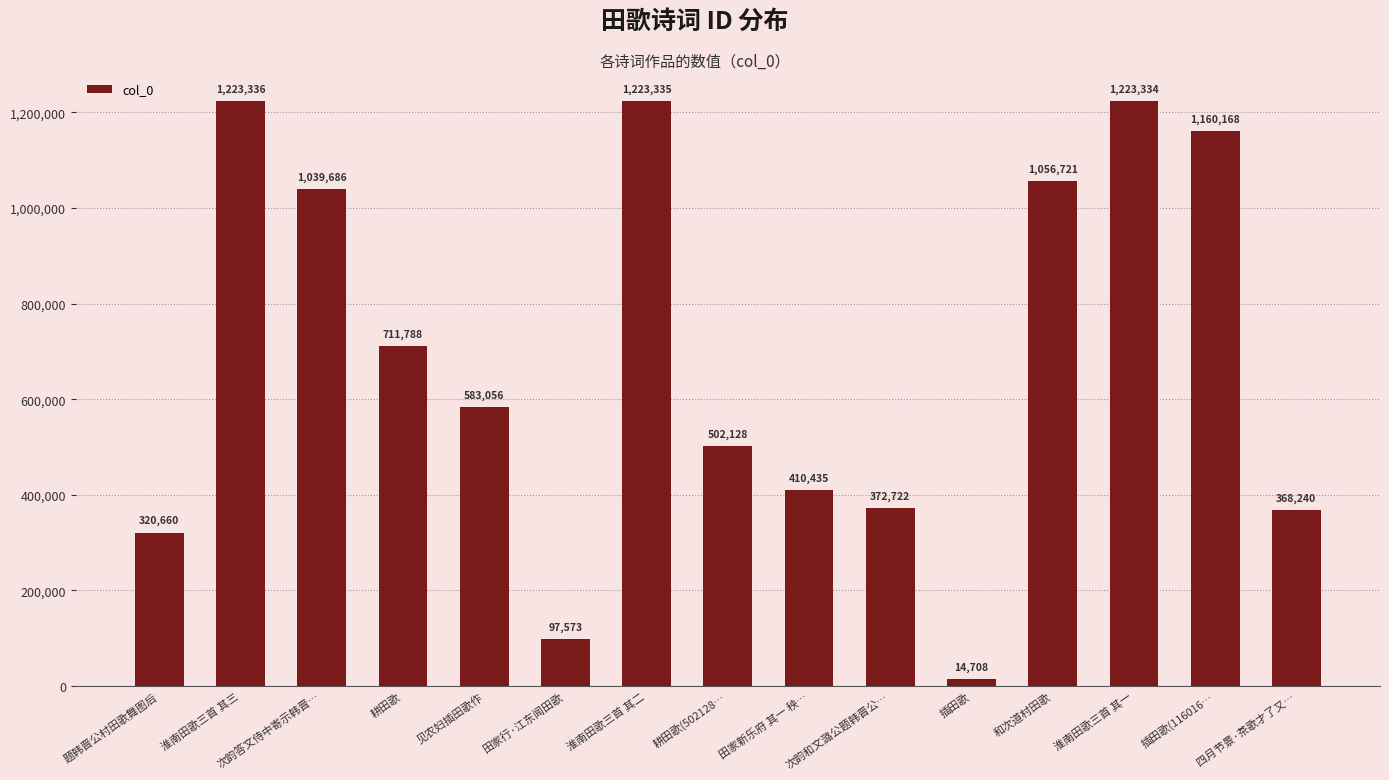

Which label corresponds to the smallest value in the chart?

插田歌